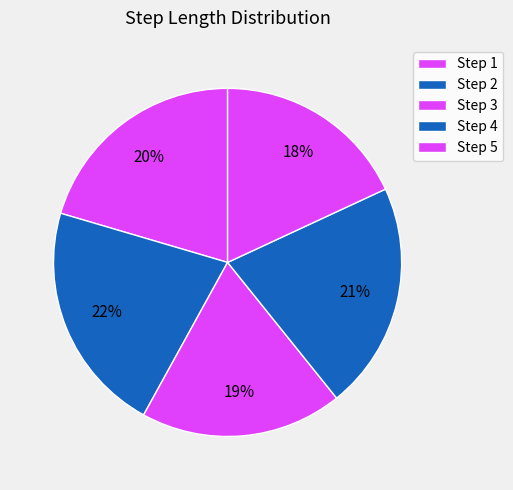

How many slices are in this pie chart?

5